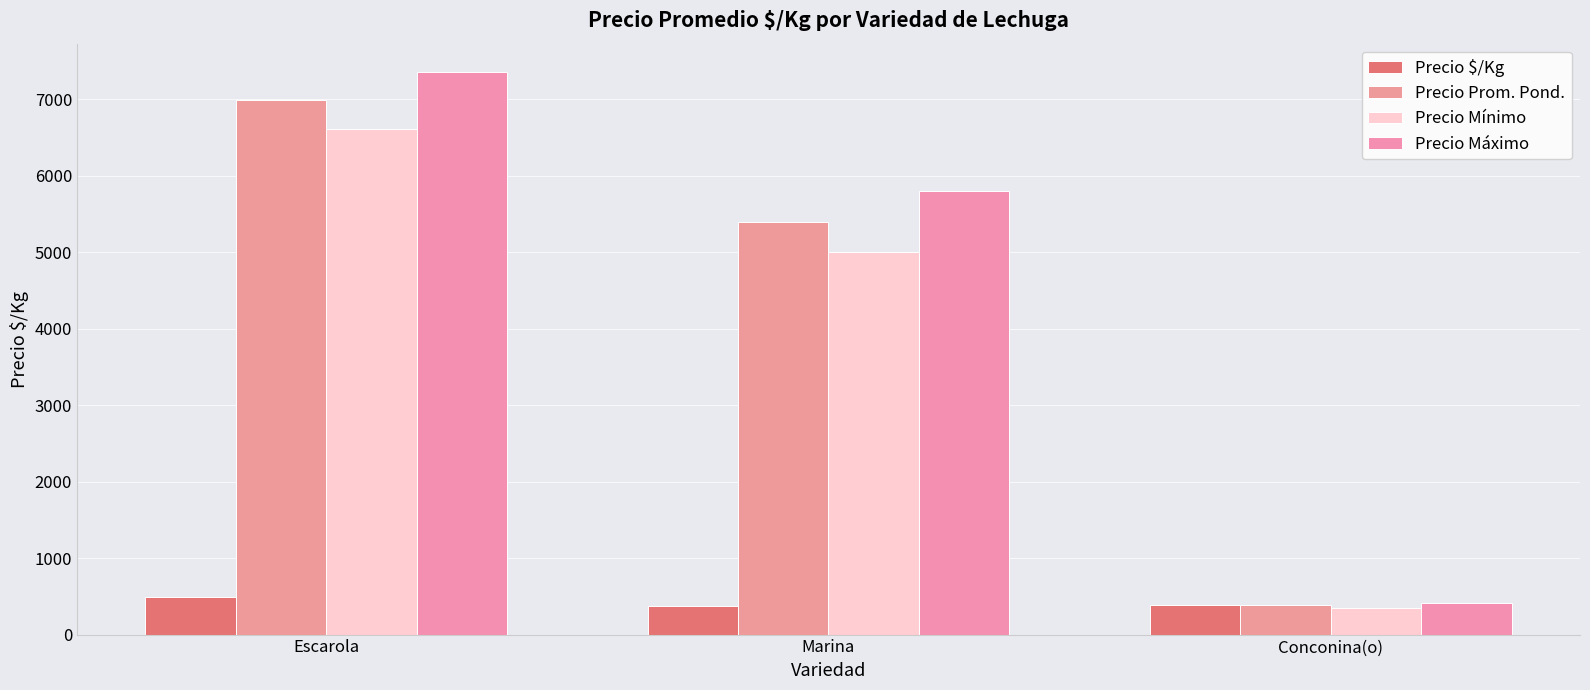

What are all the series names shown in the legend?

Precio $/Kg, Precio Prom. Pond., Precio Mínimo, Precio Máximo